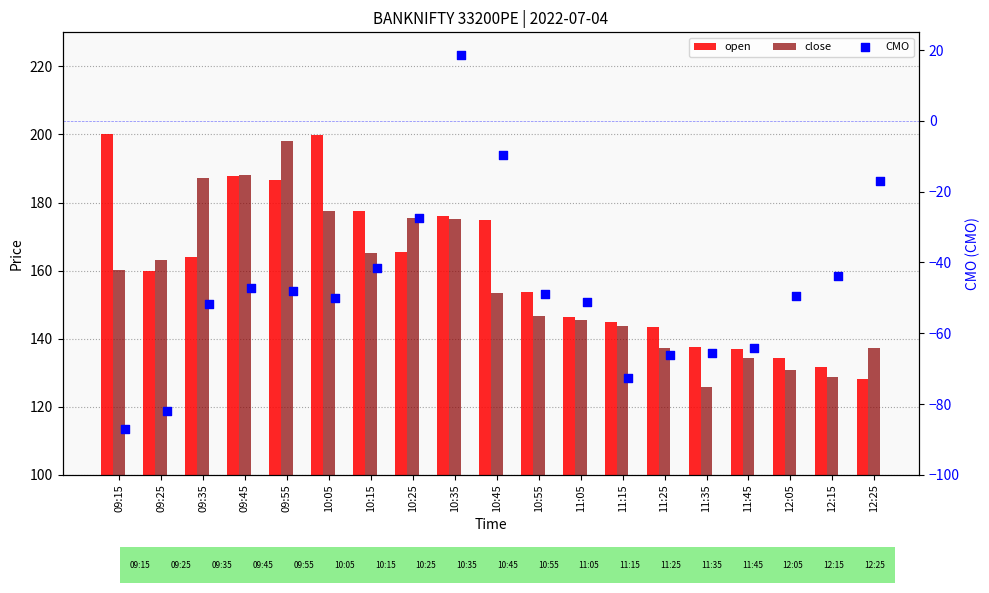

Is the value of CMO at 11:25 greater than the value of close at 10:15?

No